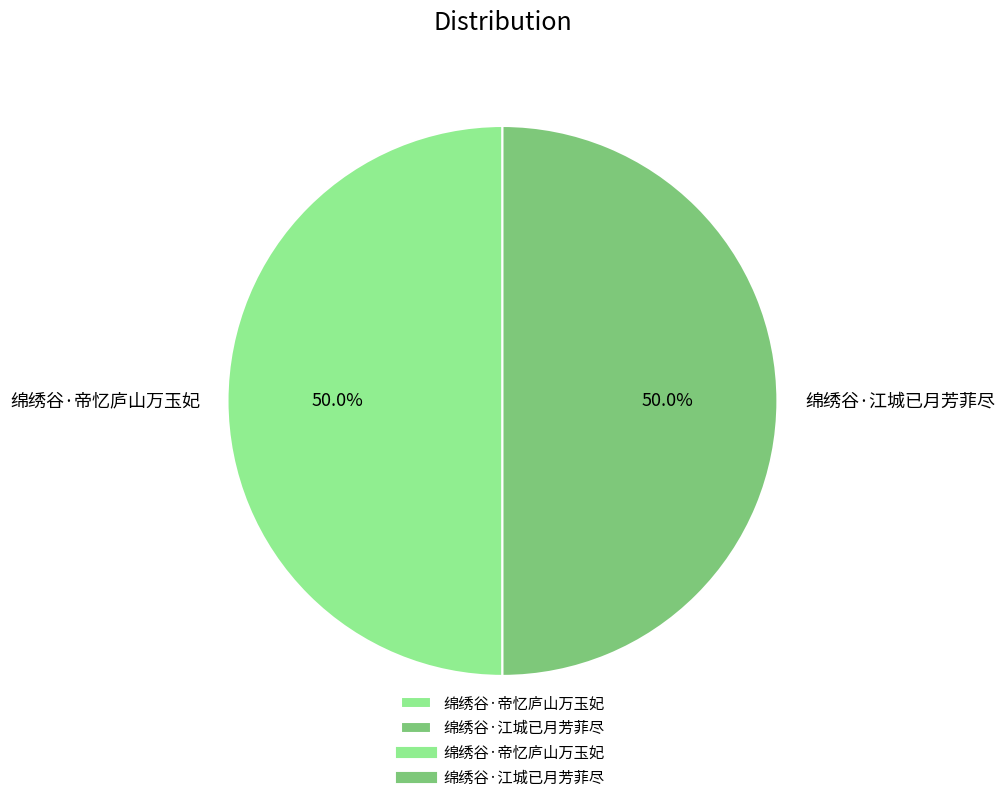

Is it true that 绵绣谷·帝忆庐山万玉妃 is 50% of the pie?

True